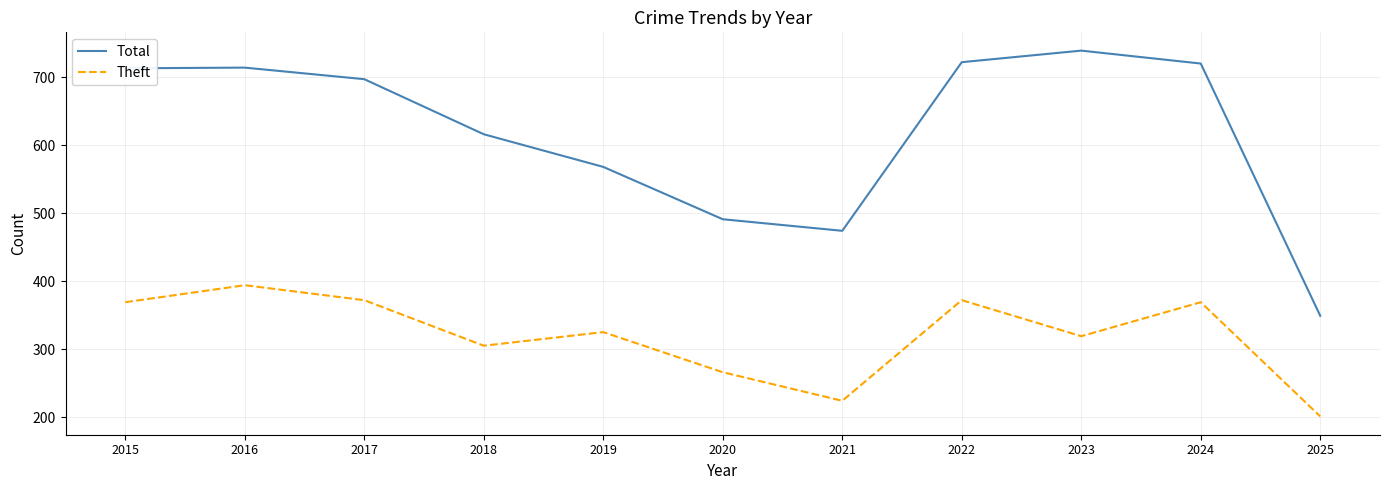

What value does the Theft series have at 2019, to the nearest 5?

325